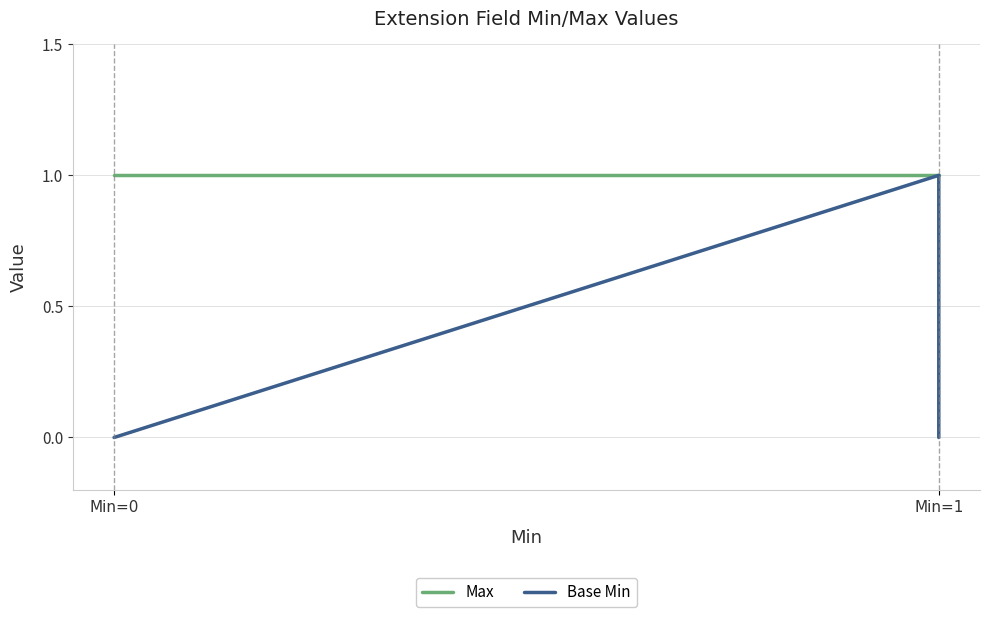

What is the total value across all series at Min=0?

1